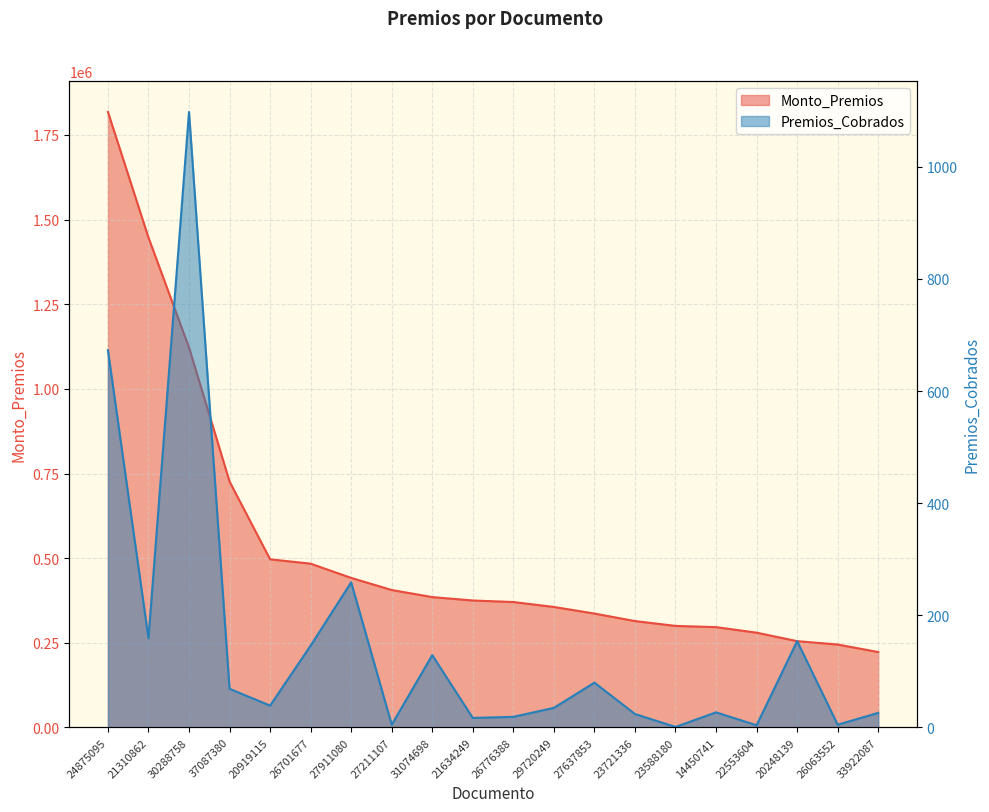

What is the difference between the maximum and second lowest values in the Monto_Premios series?

1573060